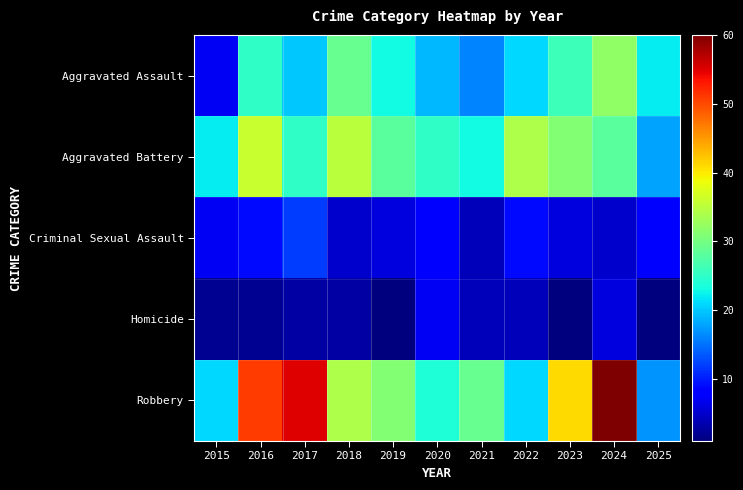

Which series changed the most between 2016 and 2018?

Robbery